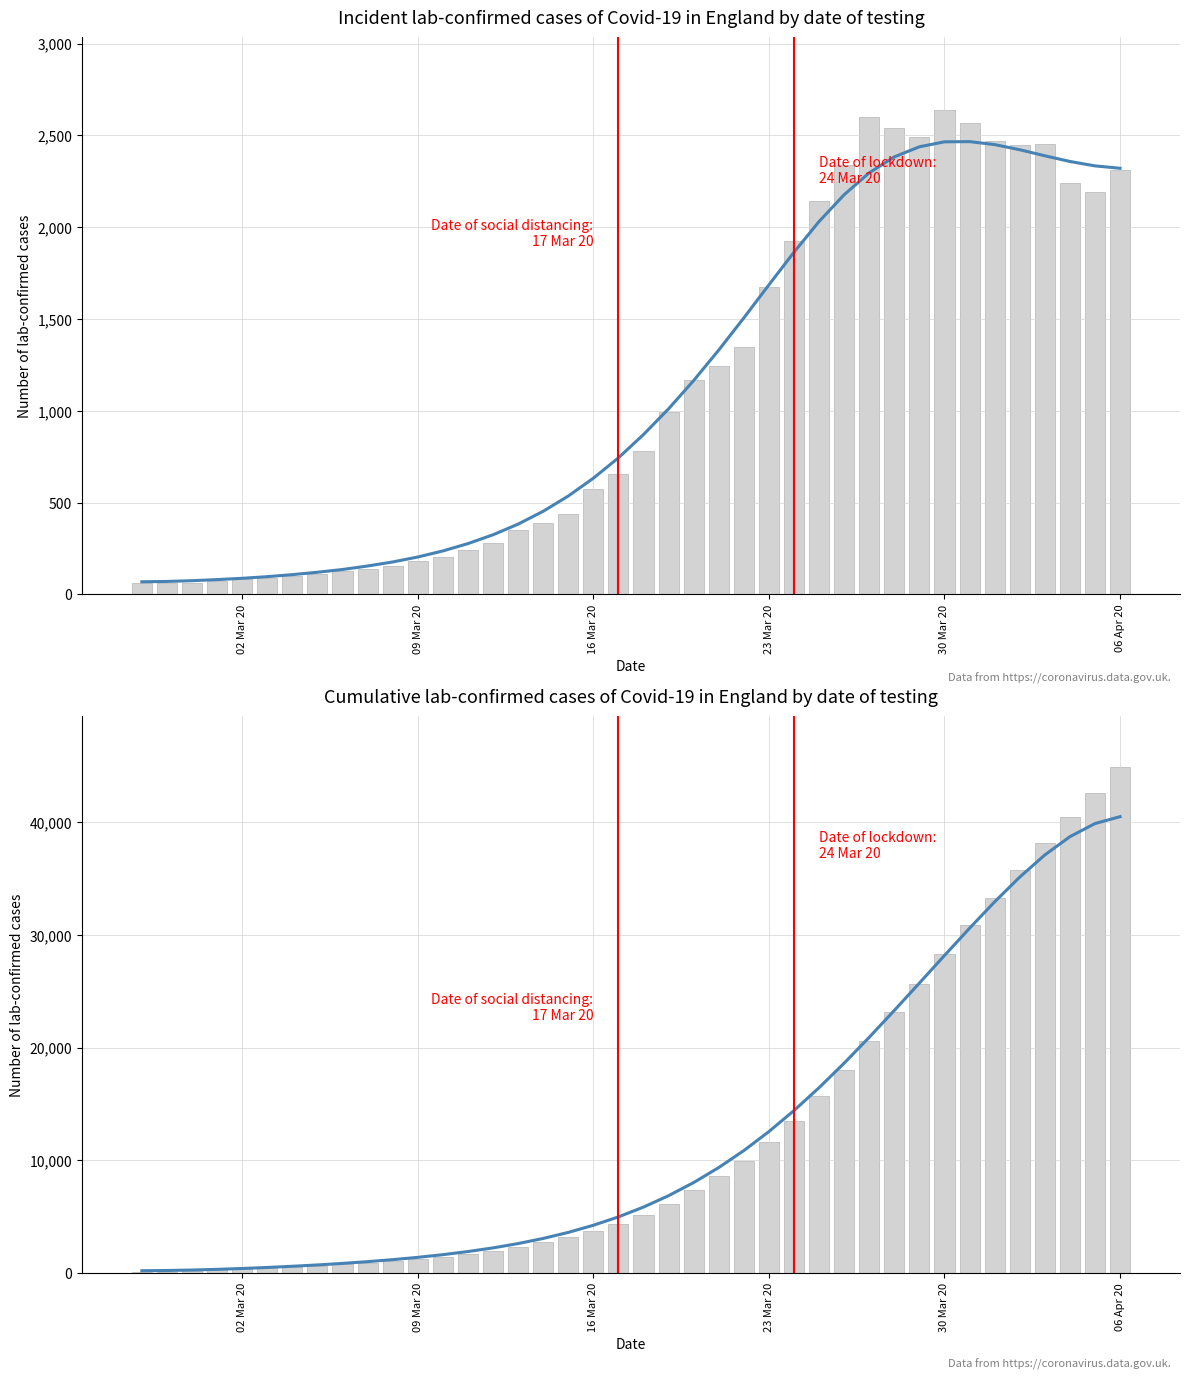

Is it true that value equals 4310 at 35?

False